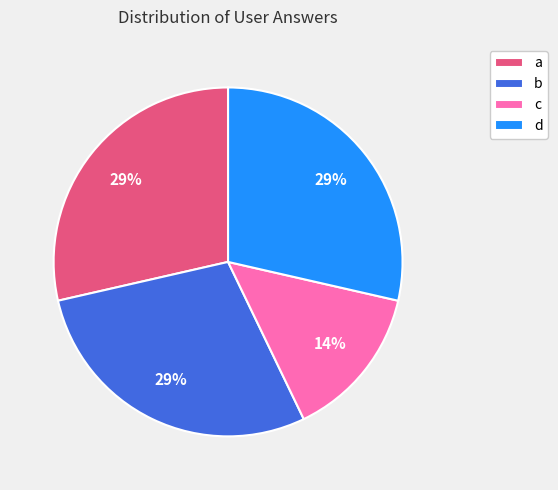

What is the ratio of the value at a to the value at b?

1.0